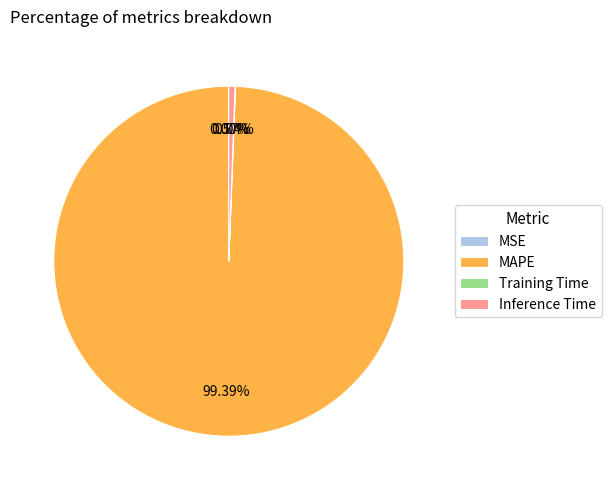

Does MAPE represent more than half of the total?

Yes